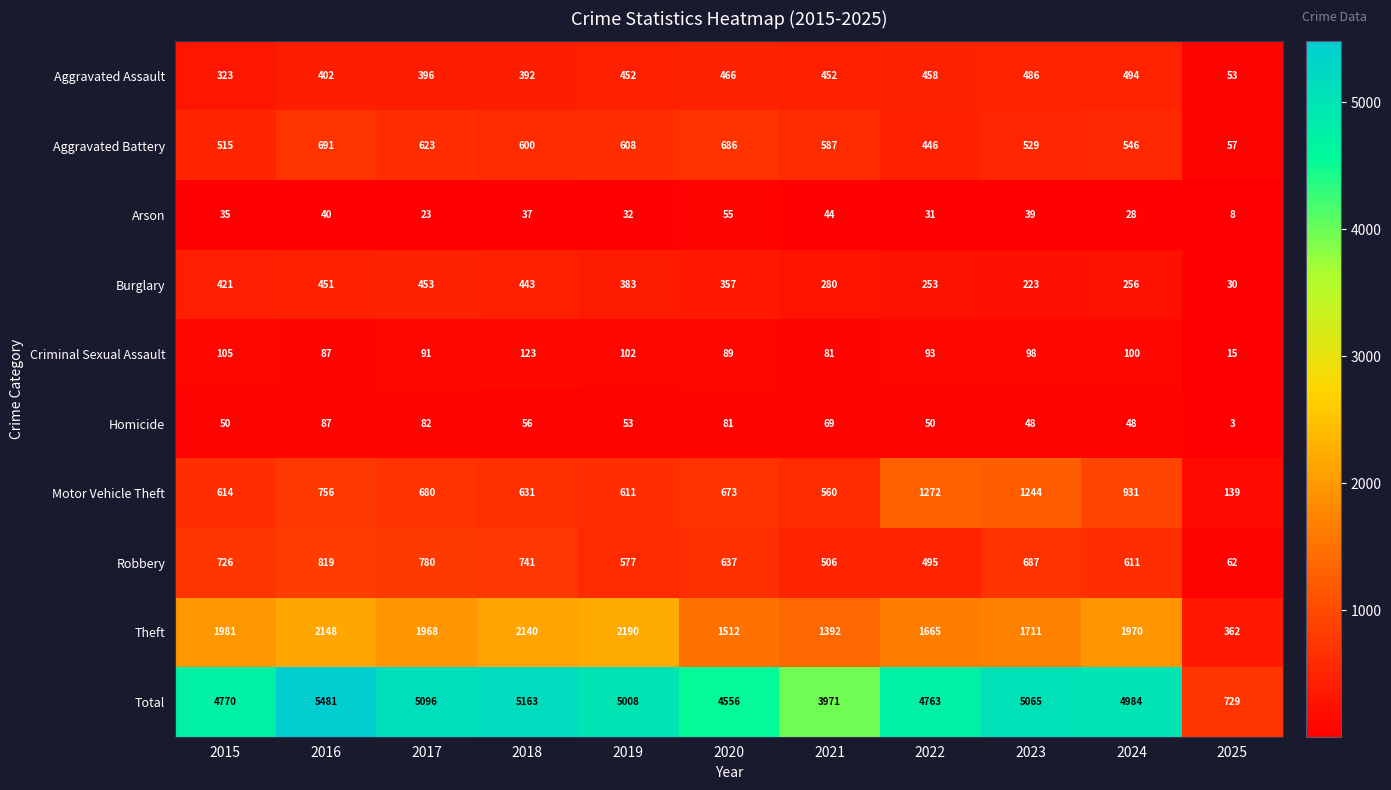

Rank the series at 2023 from highest to lowest value.

Total, Theft, Motor Vehicle Theft, Robbery, Aggravated Battery, Aggravated Assault, Burglary, Criminal Sexual Assault, Homicide, Arson